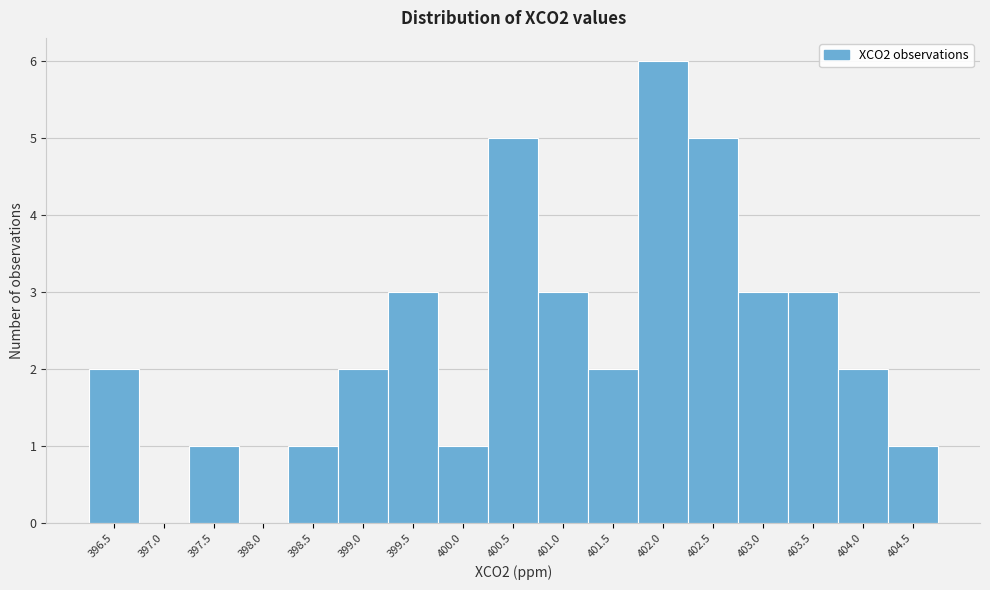

Reading left to right, what are all the values shown in this chart?

396.5=2	397.0=0	397.5=1	398.0=0	398.5=1	399.0=2	399.5=3	400.0=1	400.5=5	401.0=3	401.5=2	402.0=6	402.5=5	403.0=3	403.5=3	404.0=2	404.5=1